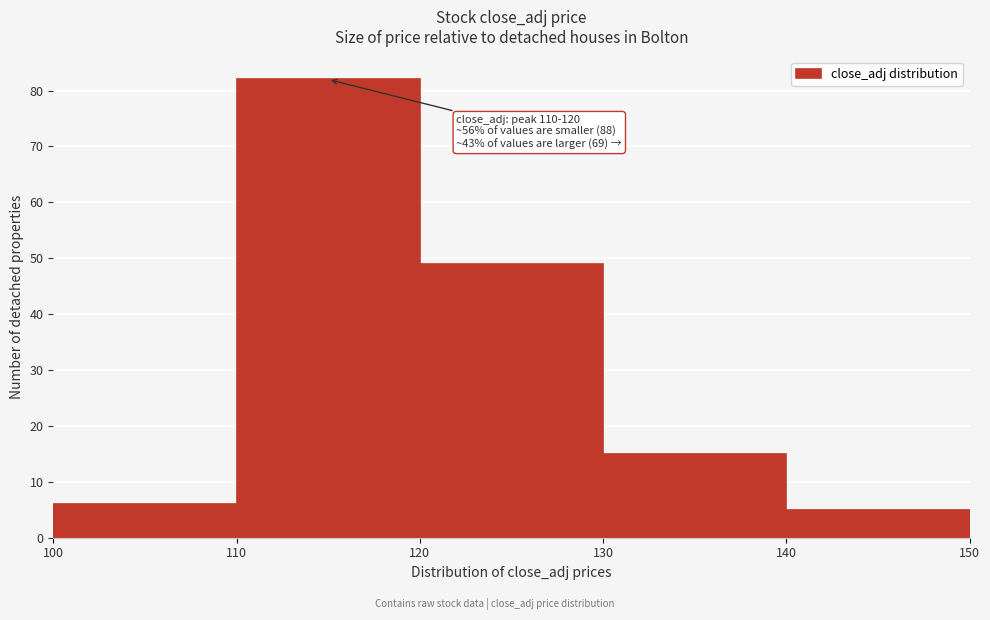

Which range on the x-axis has the tallest bar?

110 to 120